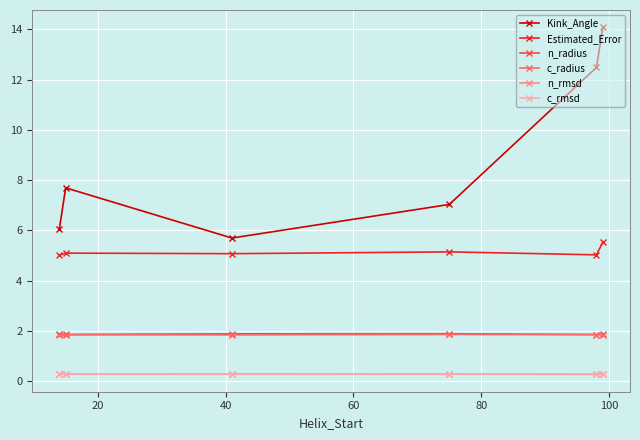

How many series are shown in this chart?

6